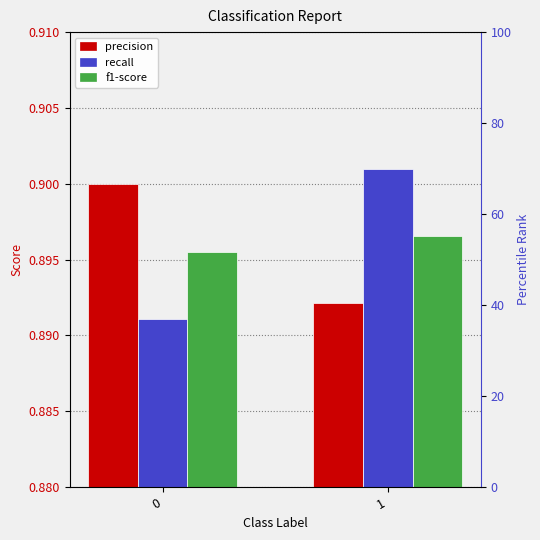

Which series has the widest spread of values?

recall